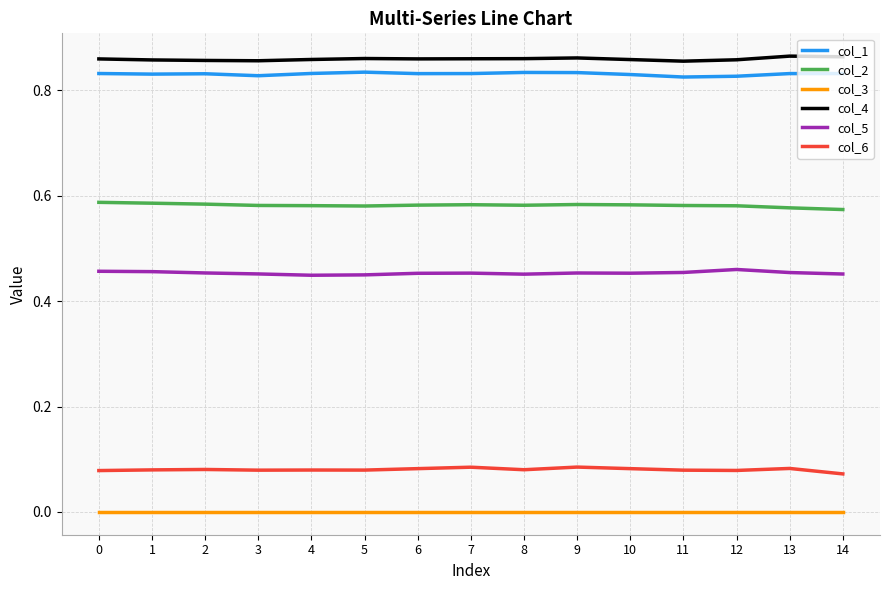

What are all the series names shown in the legend?

col_1, col_2, col_3, col_4, col_5, col_6